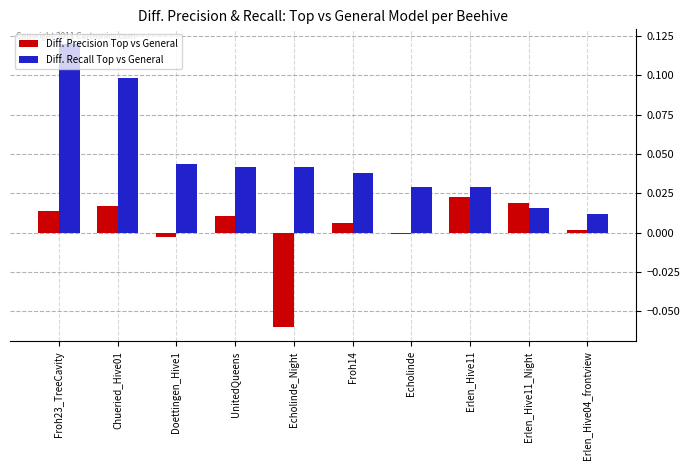

What is the label of the 1st bar from the left?

Froh23_TreeCavity